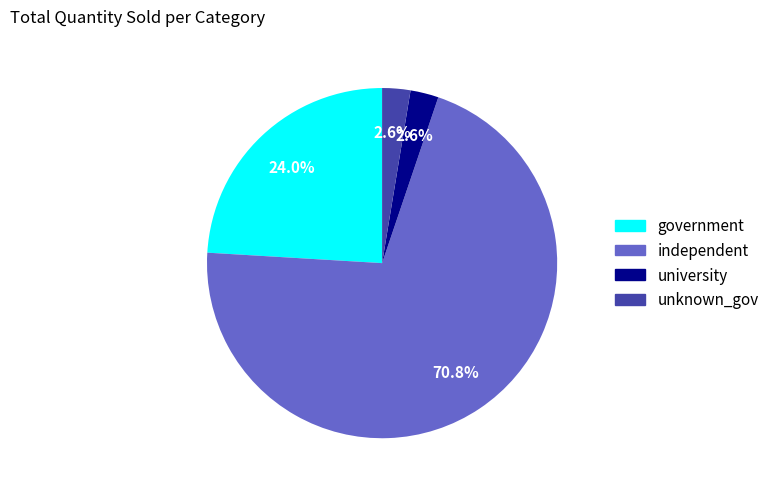

Which slice represents more than half of the pie?

independent